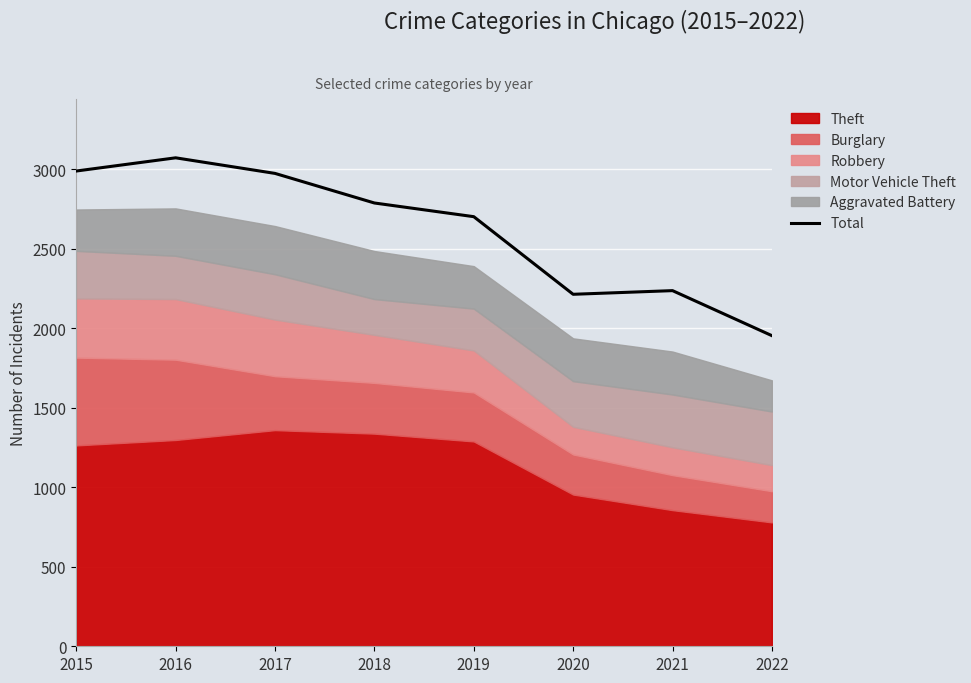

What is the difference between the values at 2017 and 2015?

15